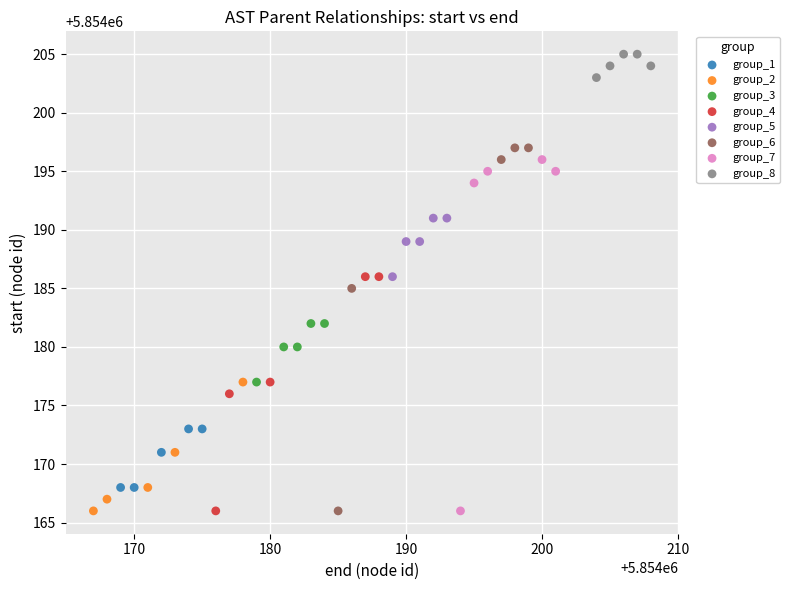

Which series reaches the maximum Y coordinate?

group_8